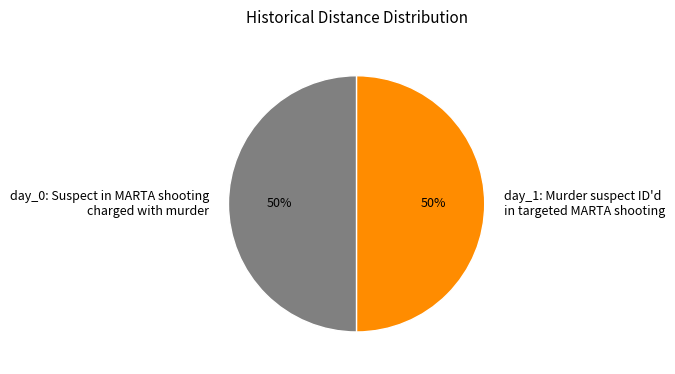

Combined, do day_1: Murder suspect ID'd in targeted MARTA shooting and day_0: Suspect in MARTA shooting charged with murder account for over 50%?

Yes